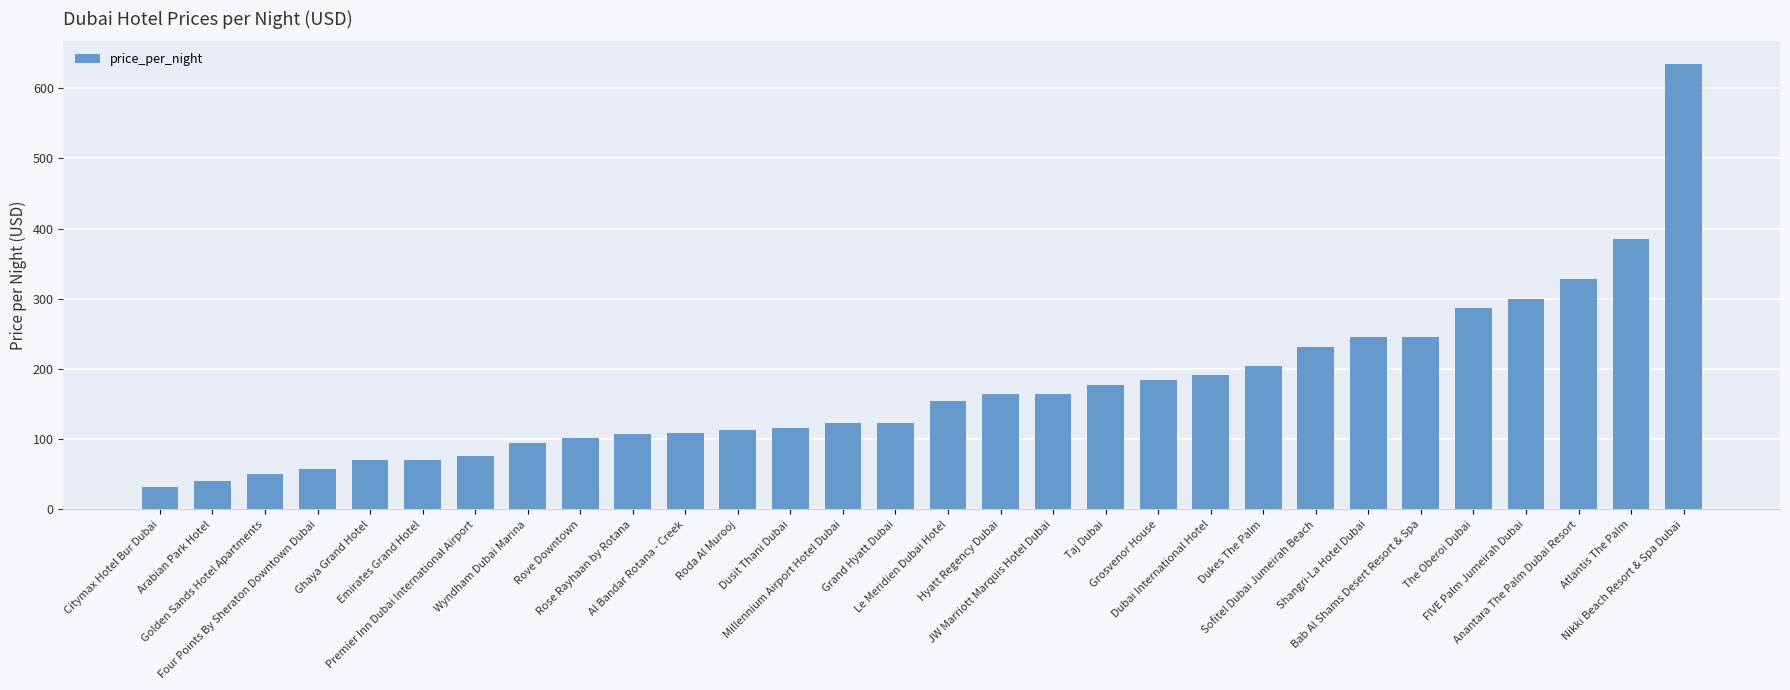

What is the smallest value displayed?

32